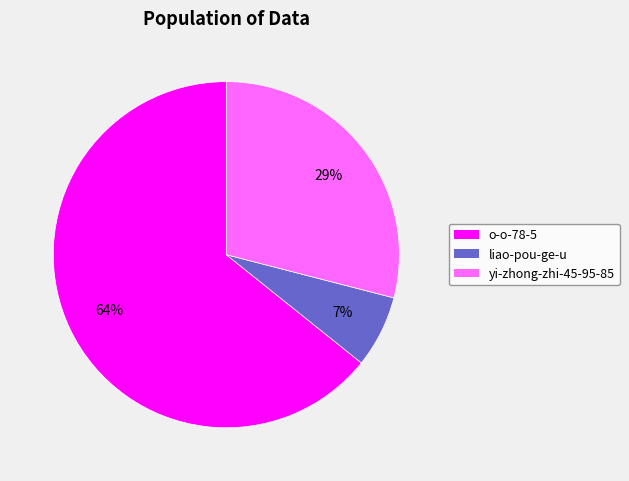

Which has a higher value, yi-zhong-zhi-45-95-85 or o-o-78-5?

o-o-78-5